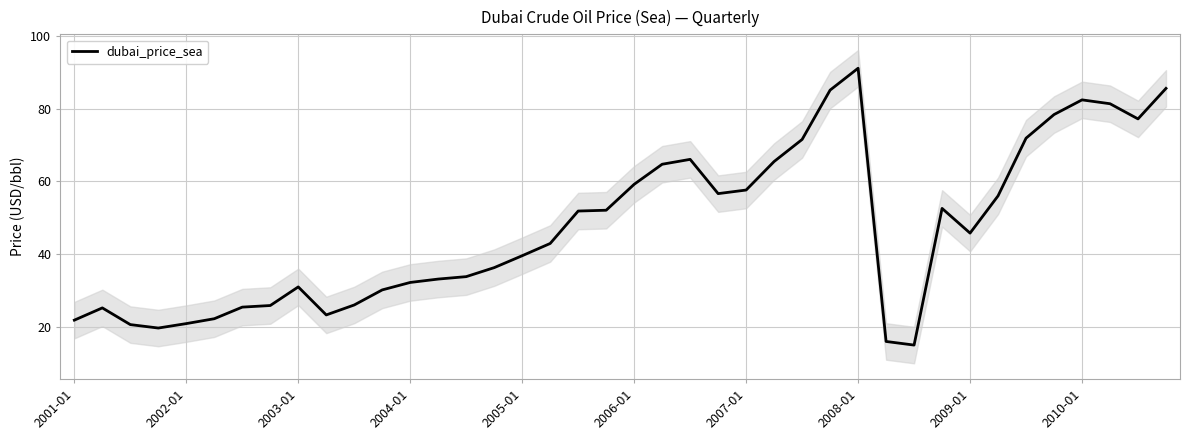

What is the lowest value of the dubai_price_sea series?

15.2